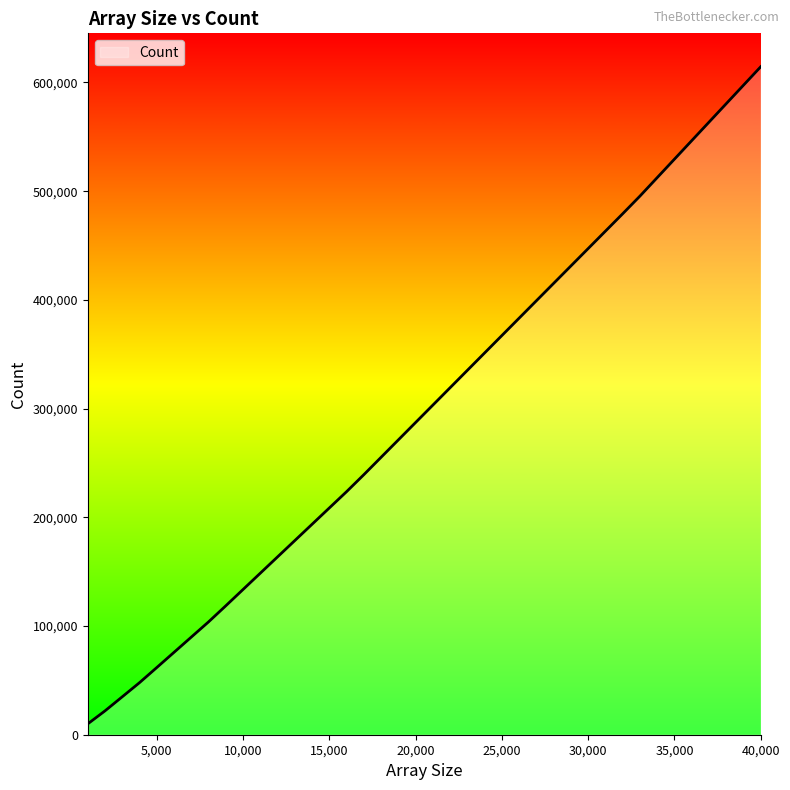

Reading right to left, what are all the values shown in this chart?

614464	597464	580464	563464	546464	529464	512464	495464	479232	463232	447232	431232	415232	399232	383232	367232	351232	335232	319232	303232	287232	271232	255232	239232	223616	208616	193616	178616	163616	148616	133616	118616	103808	89808	75808	61808	47904	34904	21952	9976